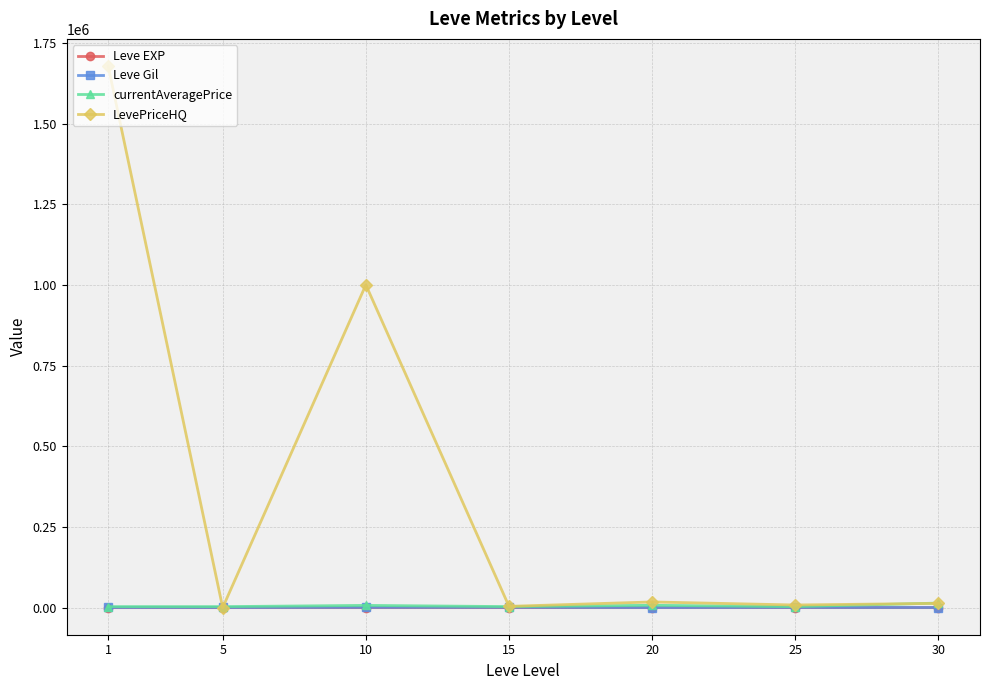

Which series has the widest spread of values?

LevePriceHQ